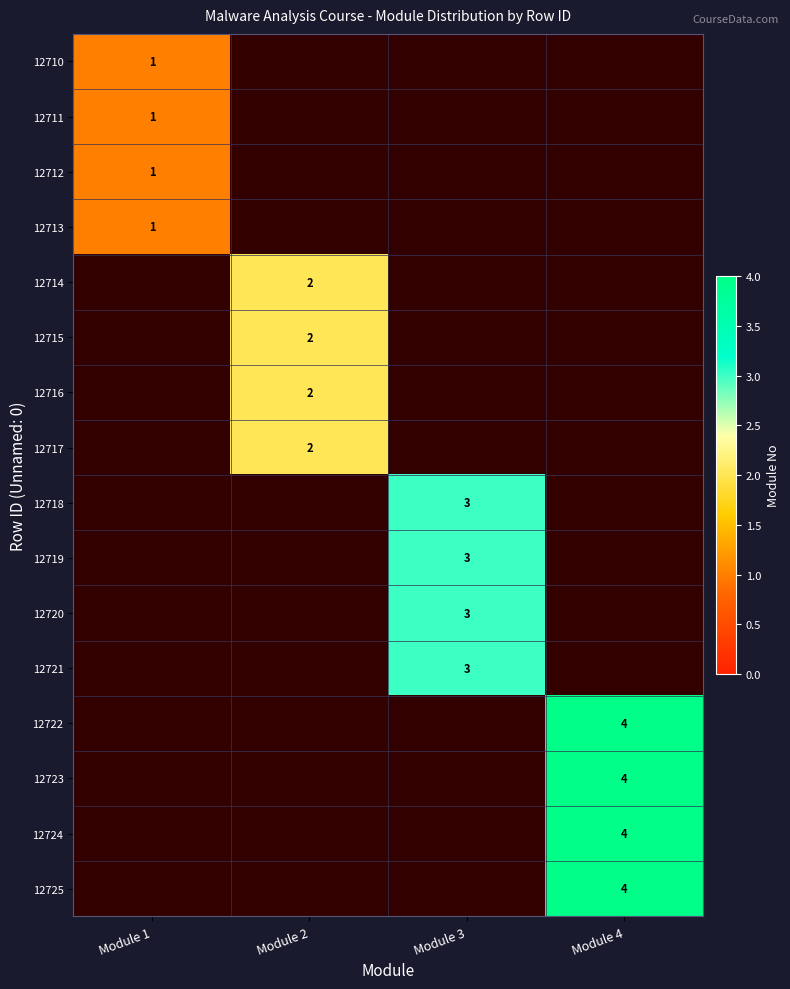

The 12725 series shows 4 at Module 4. True or false?

True